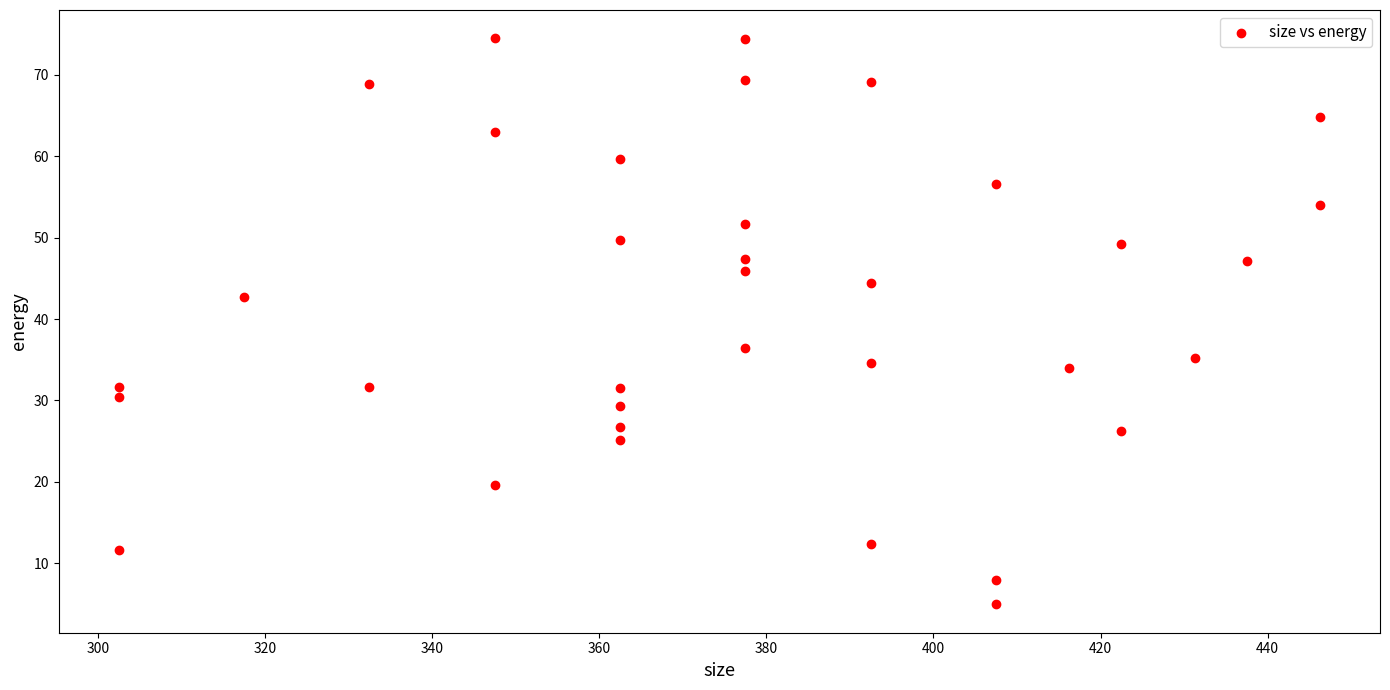

What Y value in the scatter plot is closest to 39?

36.4